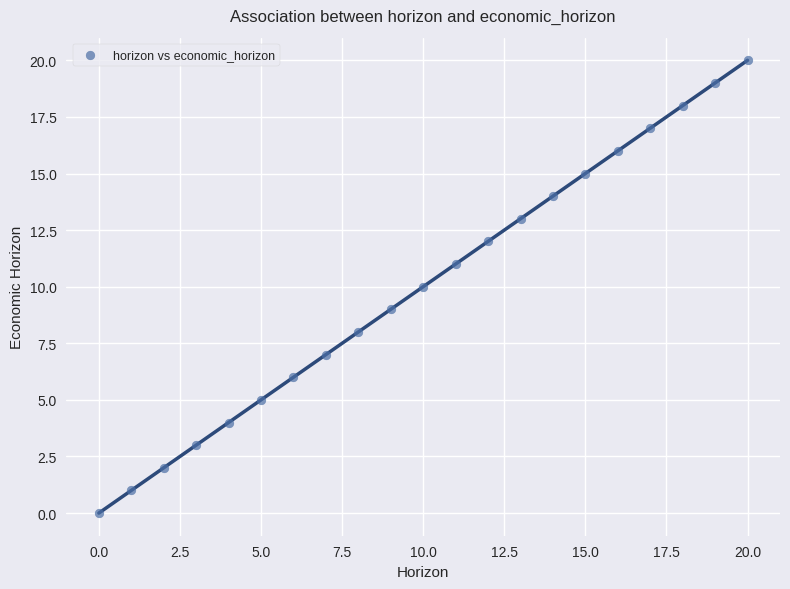

What is the range of Y values (max minus min)?

20